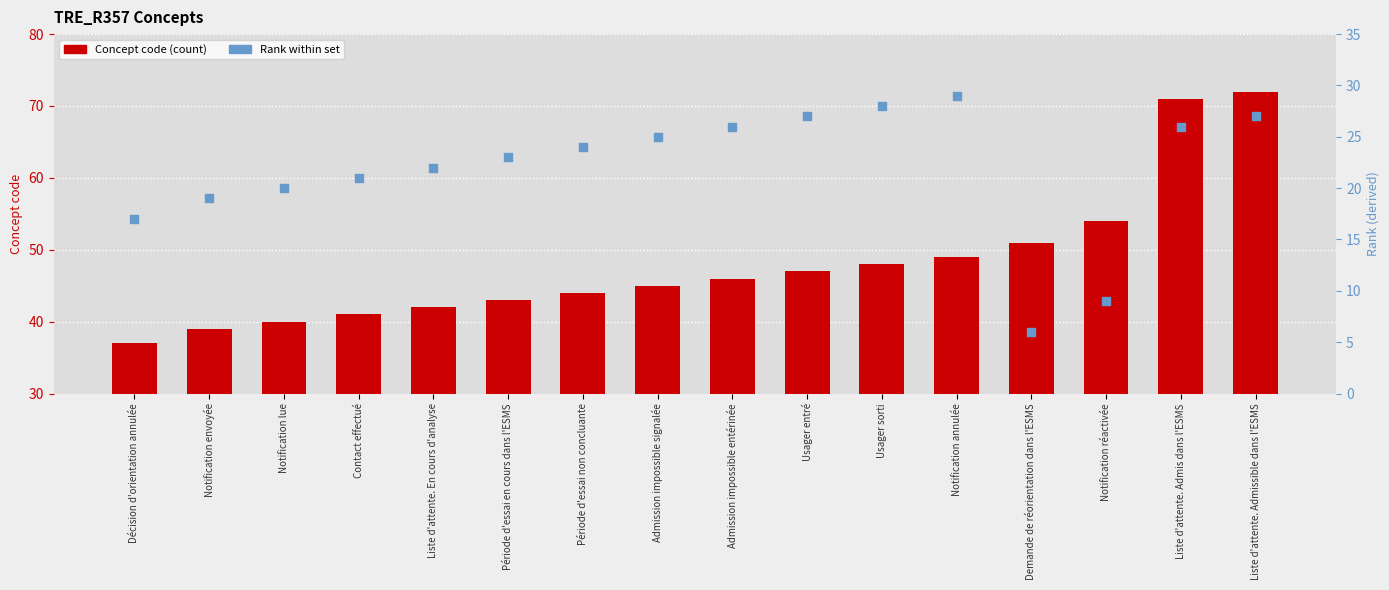

What is the total value across all series at Liste d'attente. Admissible dans l'ESMS?

99